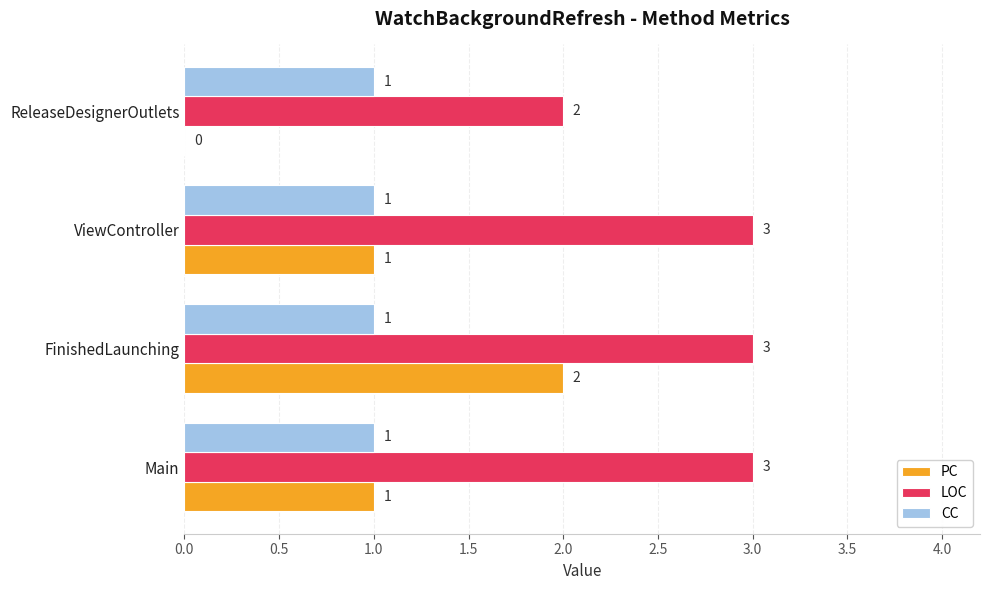

Is it true that PC equals 0 at ReleaseDesignerOutlets?

True